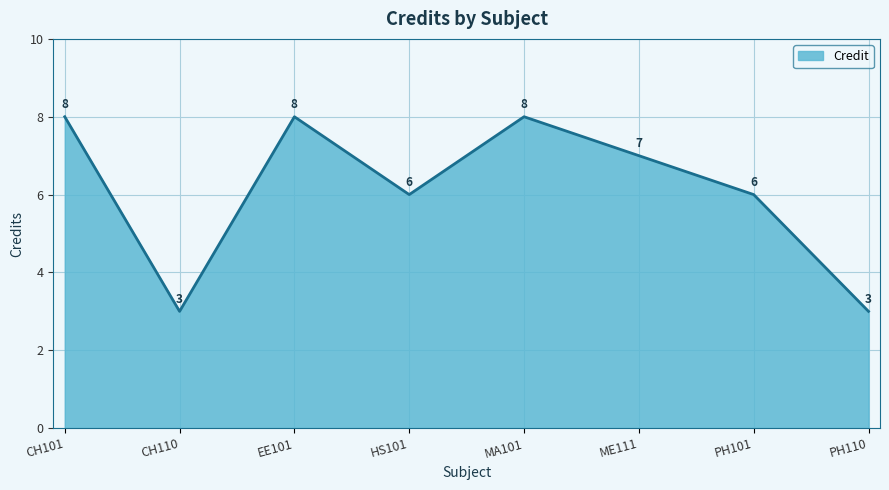

Count the values in the range 6 to 8.

6